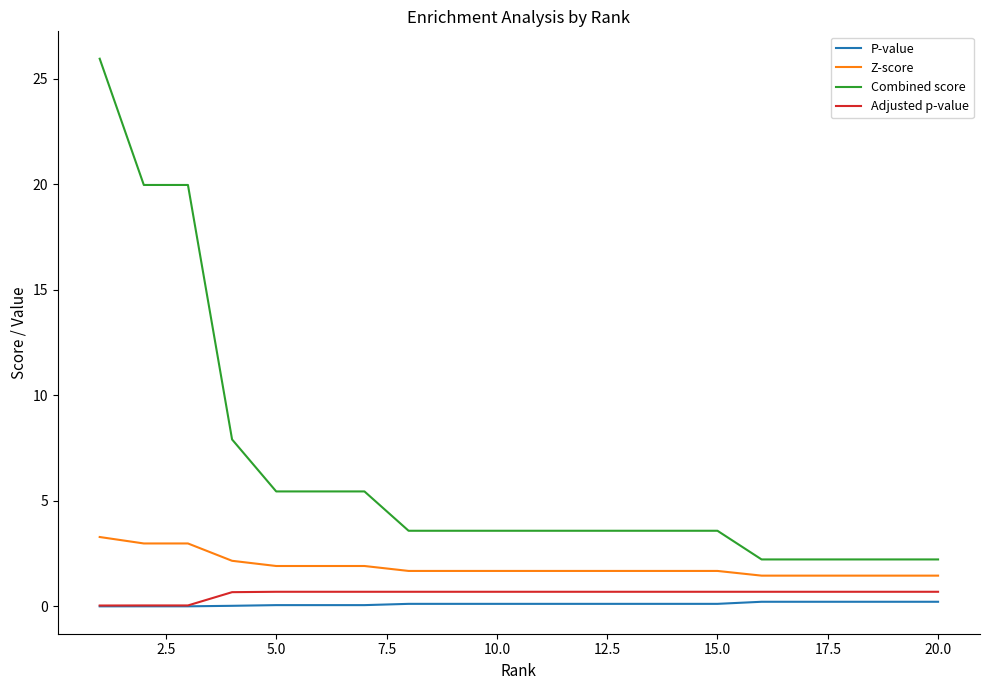

Which series has the largest total across all categories?

Combined score